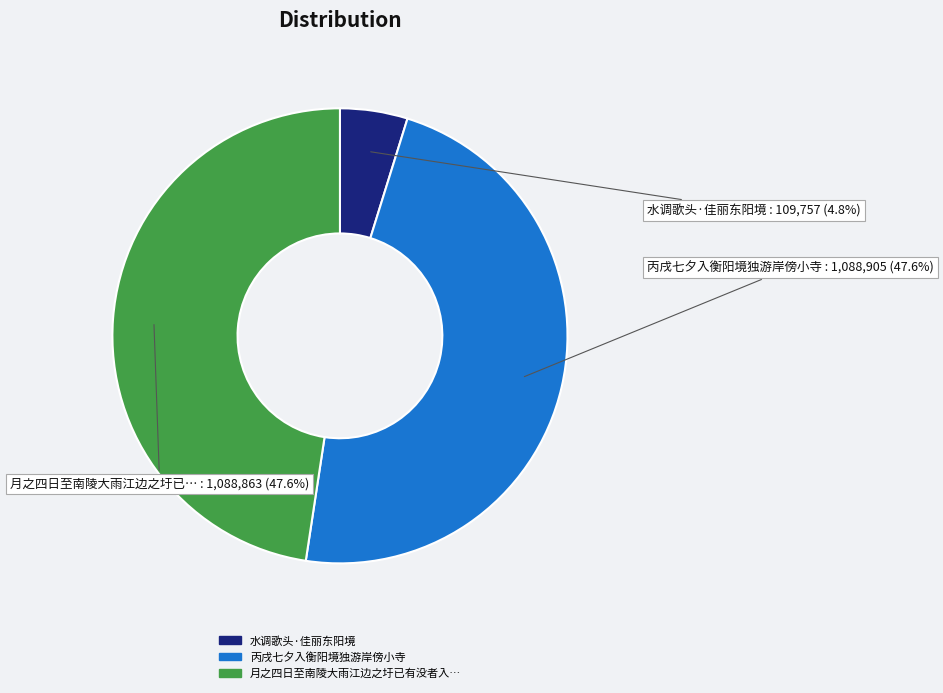

Is there any slice that represents more than half of the pie?

No